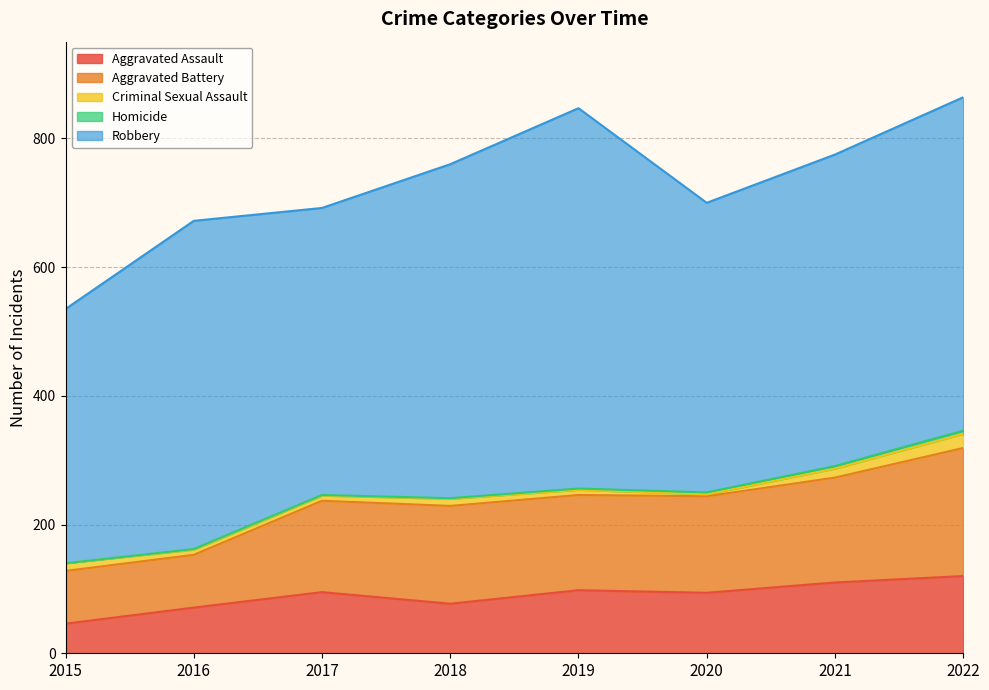

Does the chart have visible grid lines?

Yes